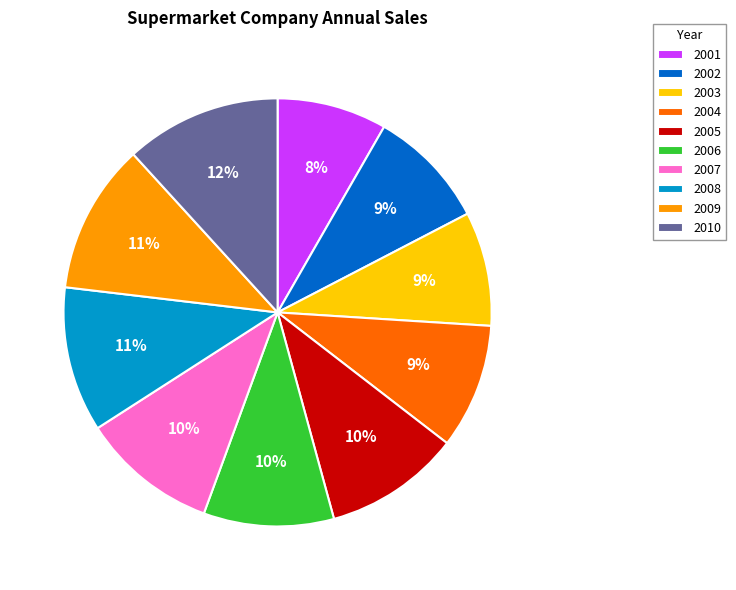

Does 2002 represent more than half of the total?

No